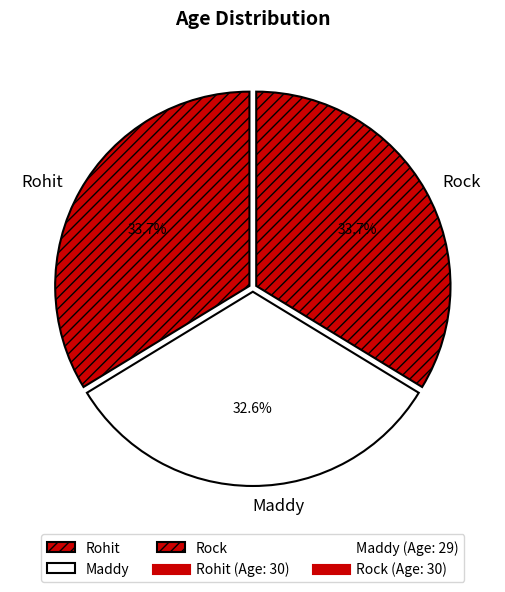

Is it true that Rohit is 34% of the pie?

True